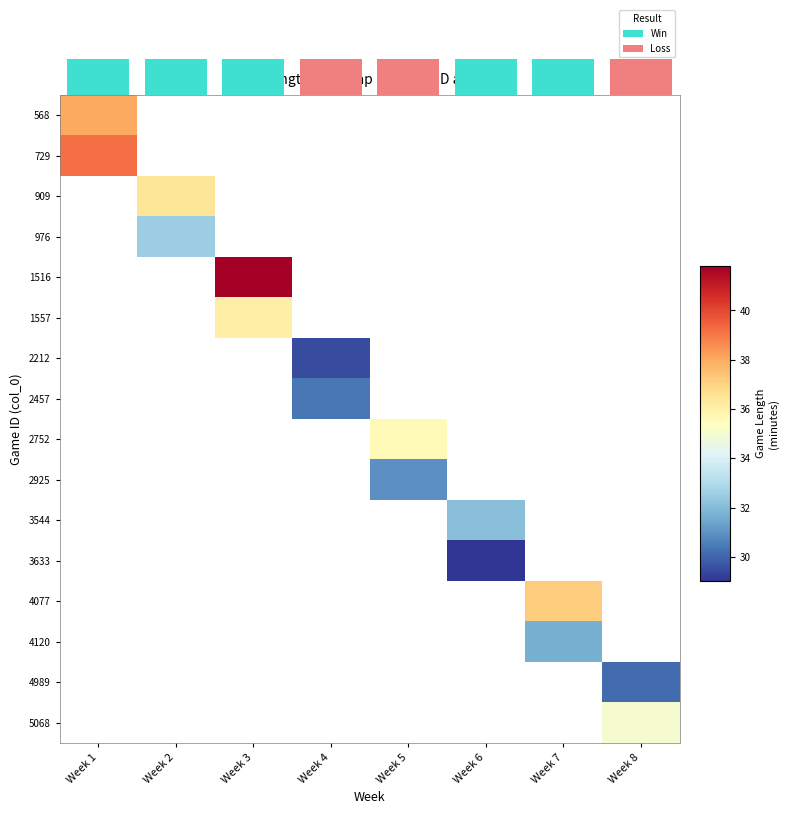

What is the greatest value displayed?

41.8